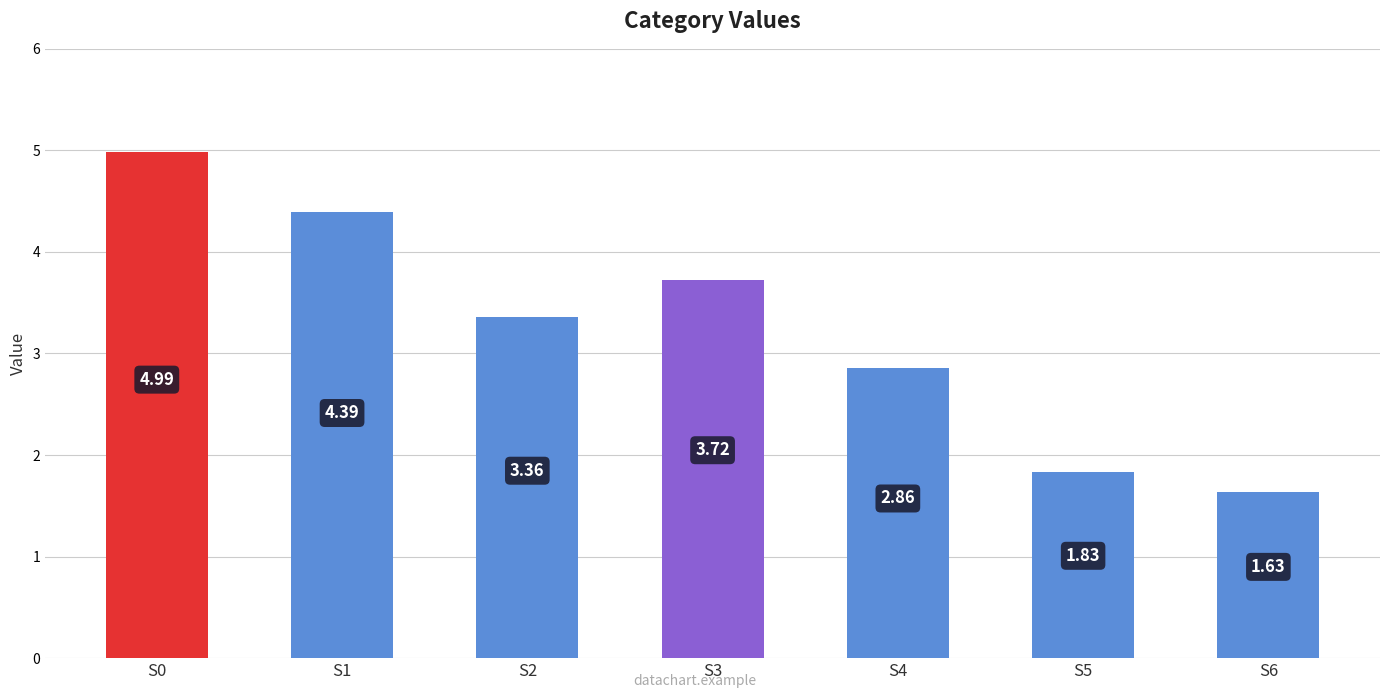

What is the ratio of the value at S0 to the value at S2?

1.5